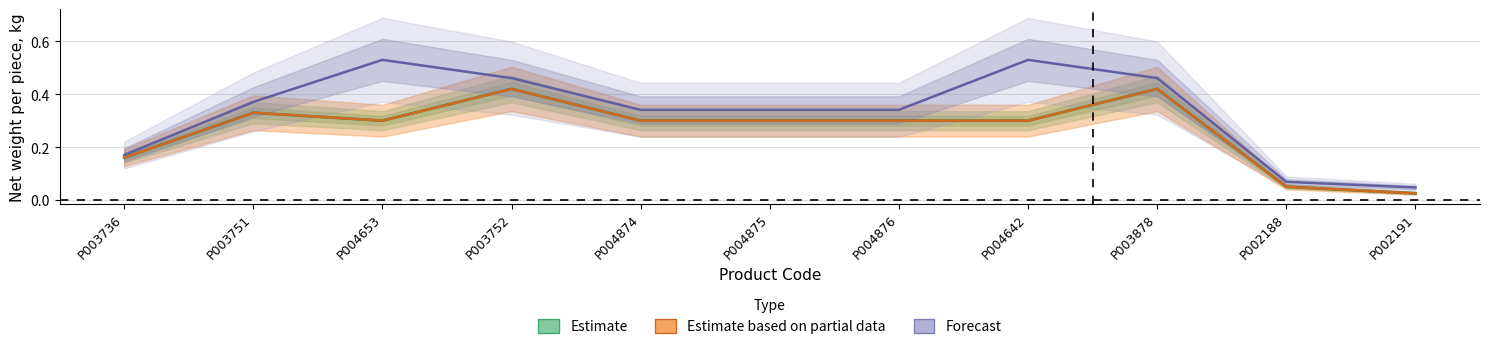

Rank the series at P003736 from lowest to highest value.

Estimate, Estimate based on partial data, Forecast